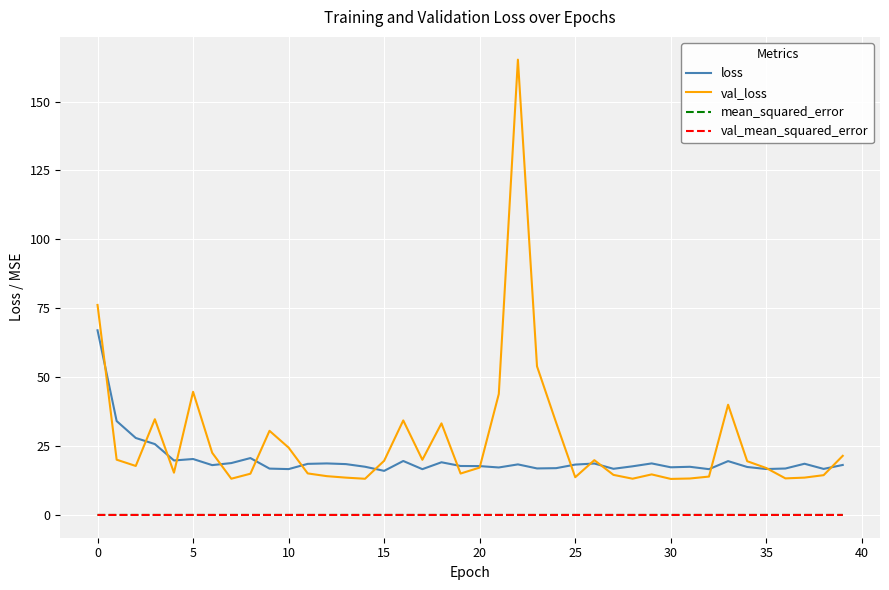

How many lines are shown in the chart?

4